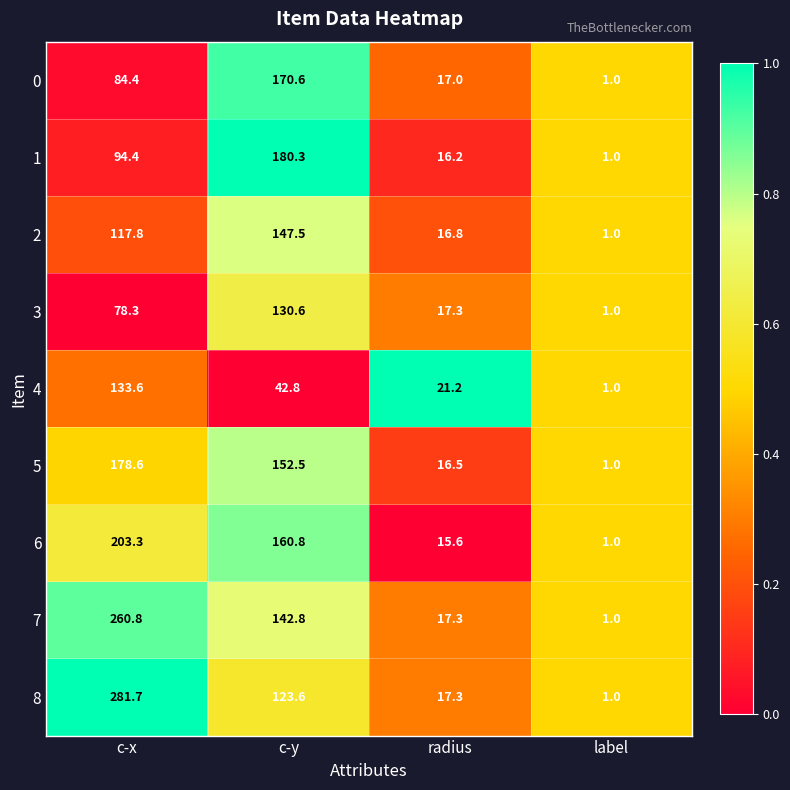

What is the minimum value for 8?

1.0